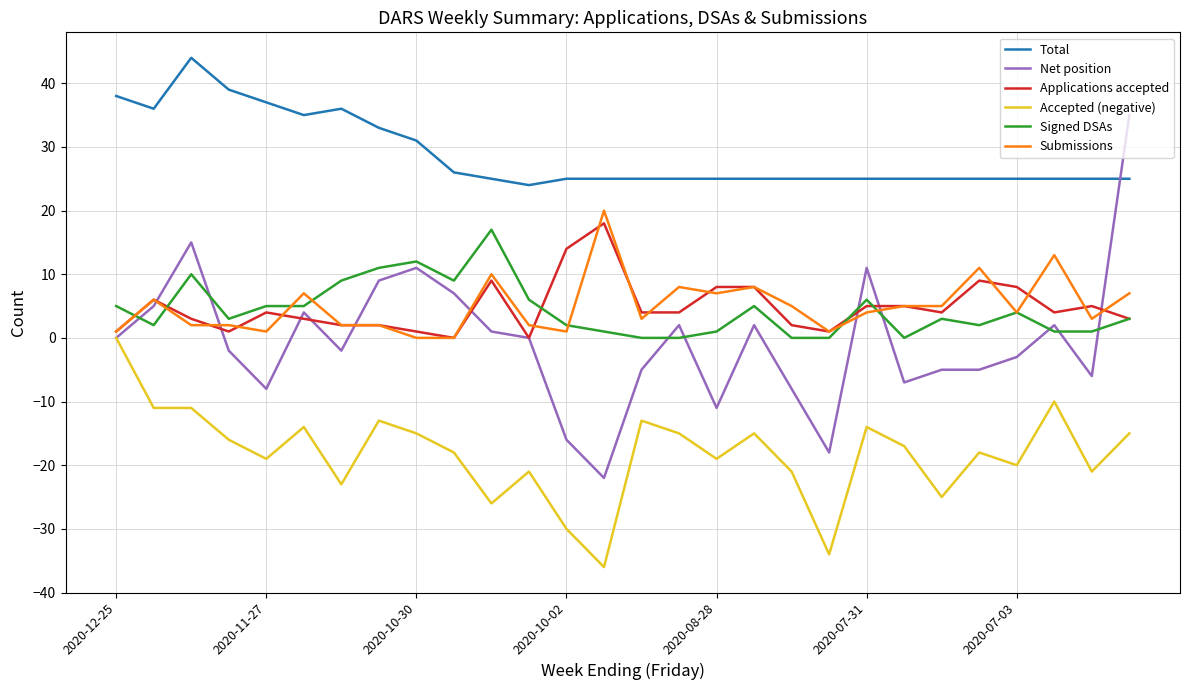

Which series has the widest spread of values?

Net position